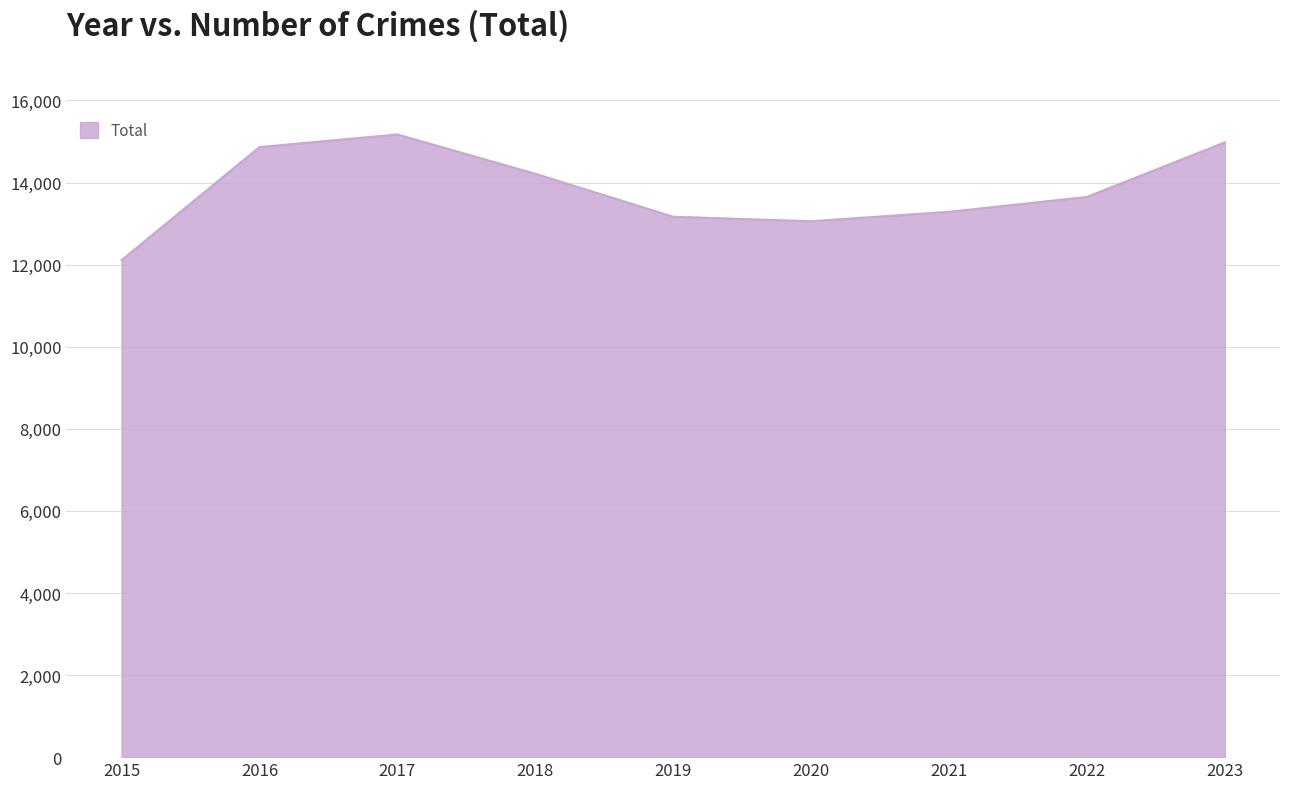

Which label corresponds to the smallest value in the chart?

2015